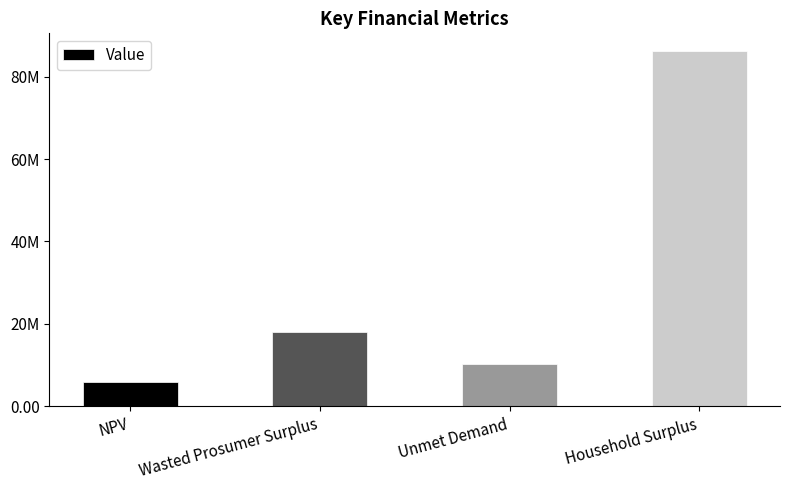

What is the sum of the values at Household Surplus and Unmet Demand?

96507286.7